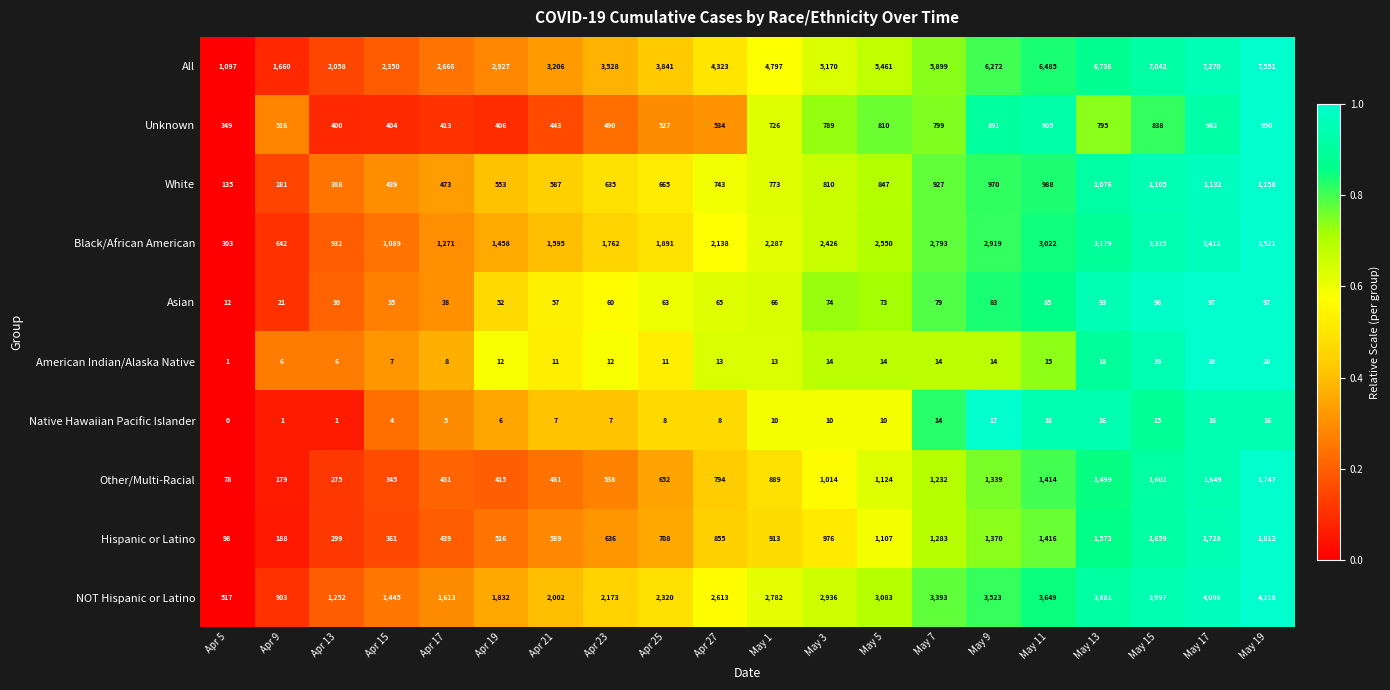

At which label is Asian closest to 54?

Apr 19